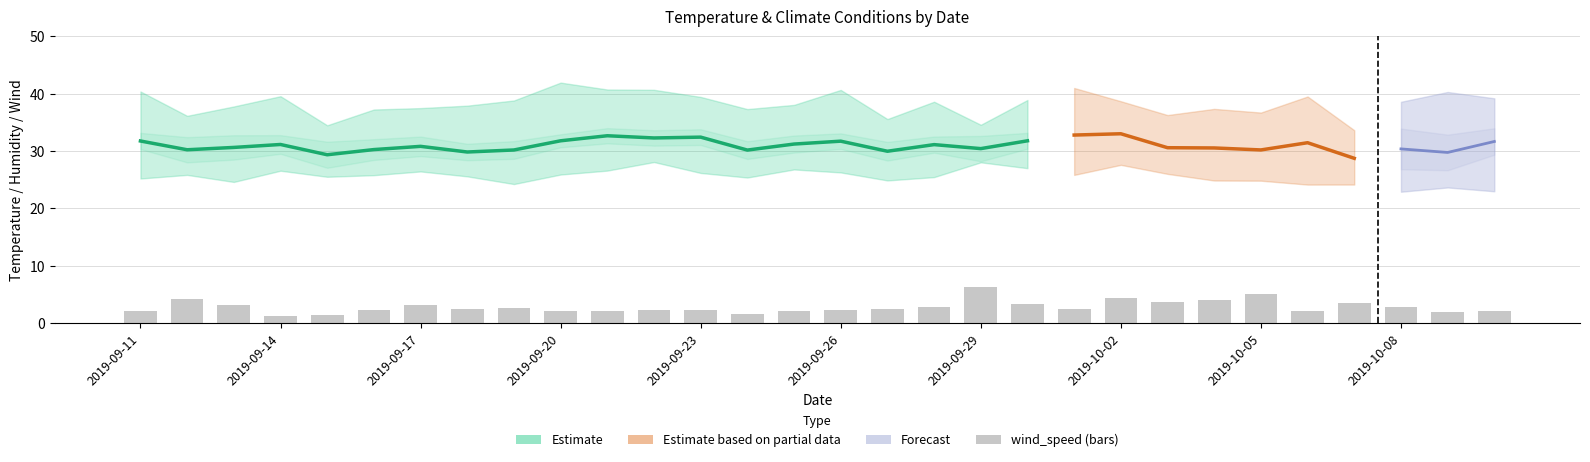

How many data points in temperature are above 30?

25